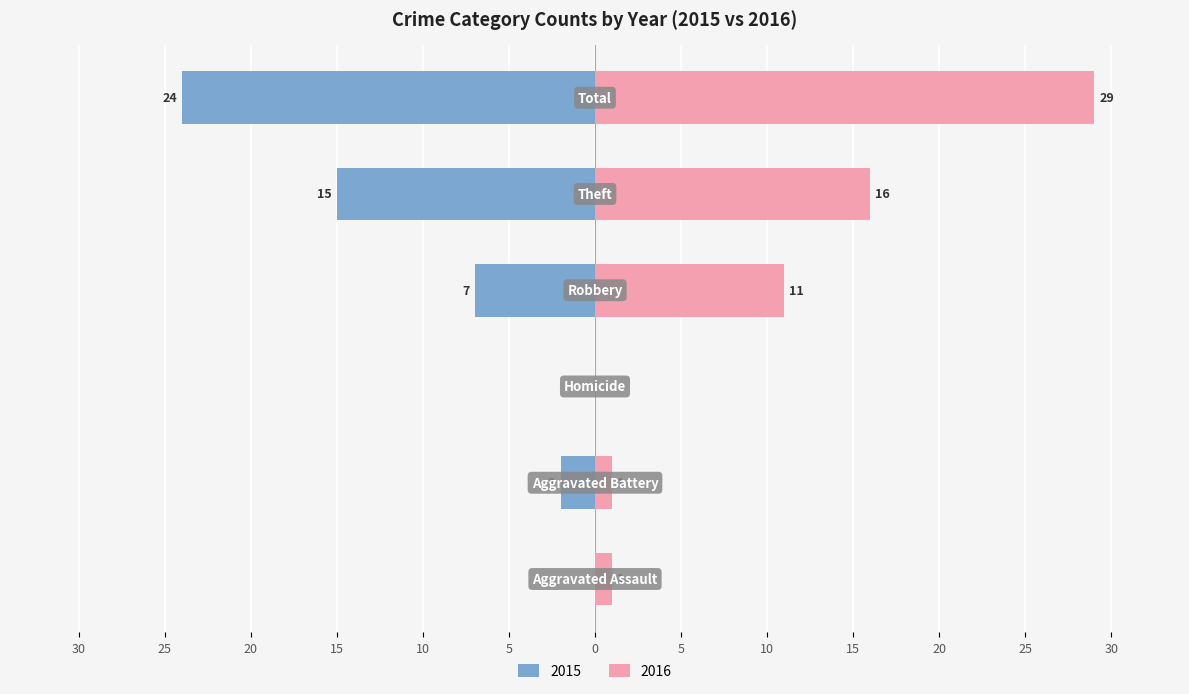

Count the number of categories in the chart.

6